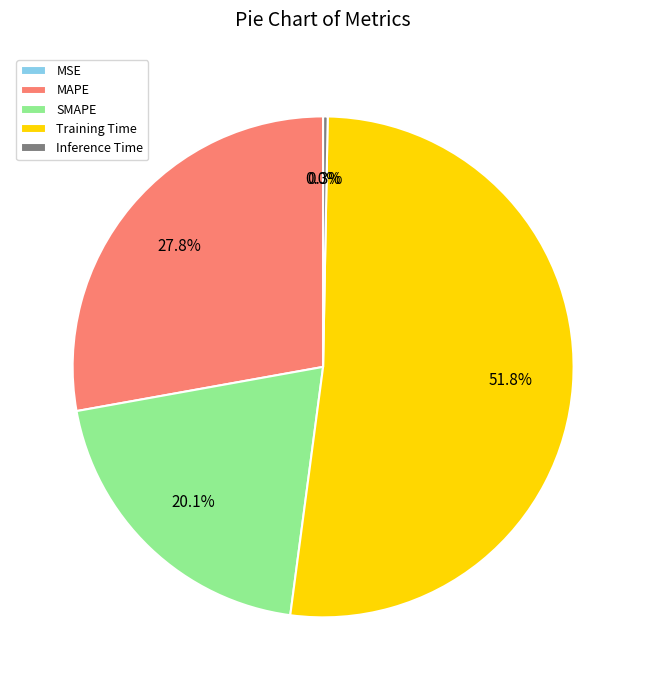

Is the sum of SMAPE and MSE greater than half?

No